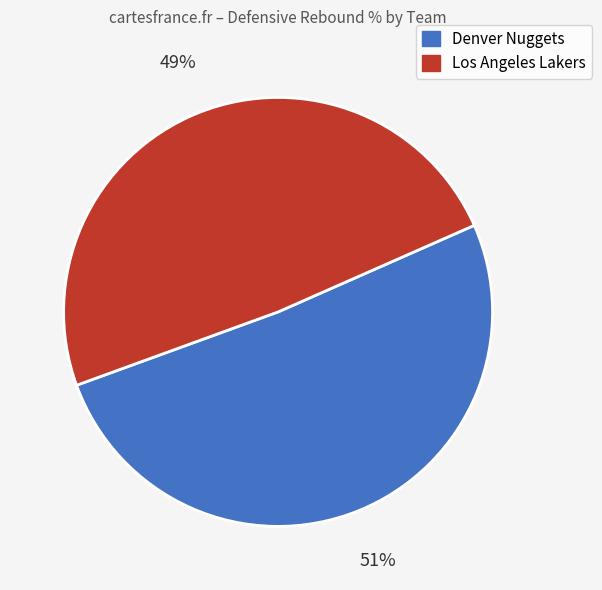

Combined, do Los Angeles Lakers and Denver Nuggets account for over 50%?

Yes